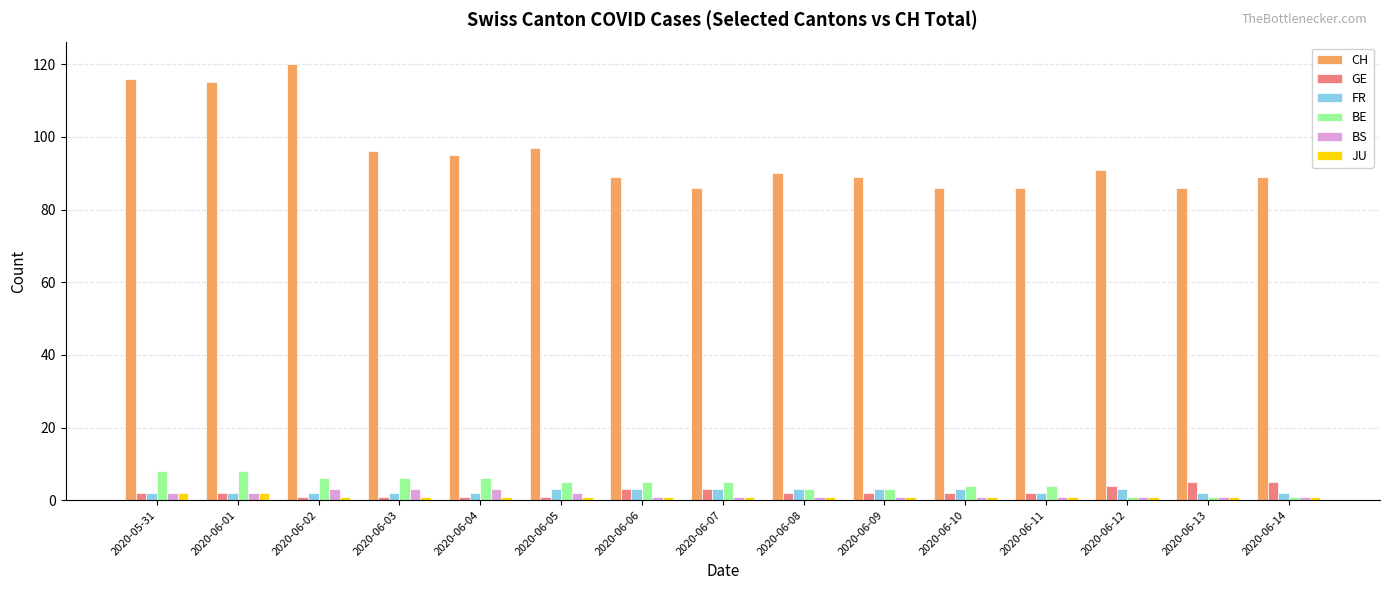

What is the average value of the BS series?

2